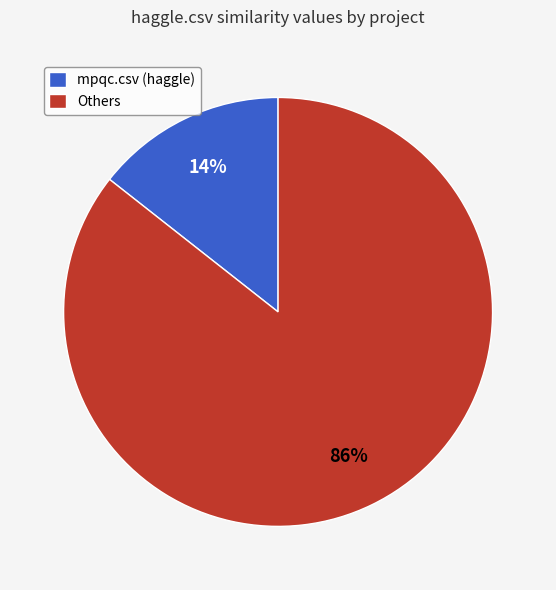

Which slice is the largest?

Others